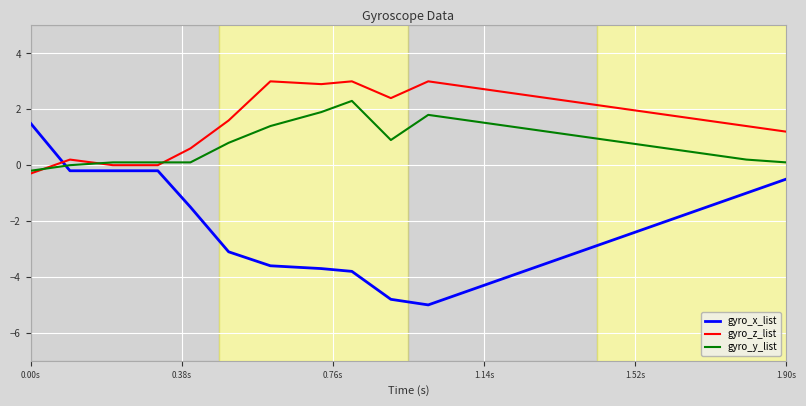

What is the sum of all gyro_y_list values?

16.5